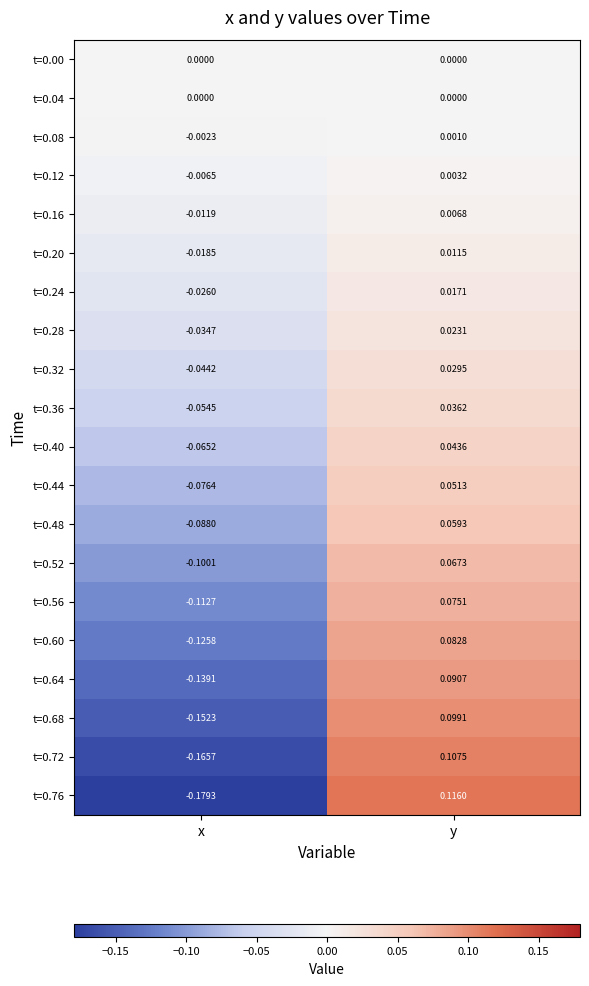

Which series has the largest range (max minus min)?

t=0.76